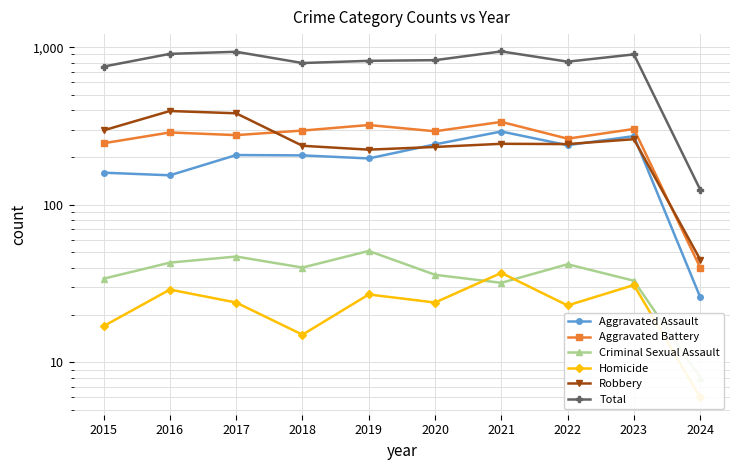

Which has a higher value, 2022 or 2015?

2022